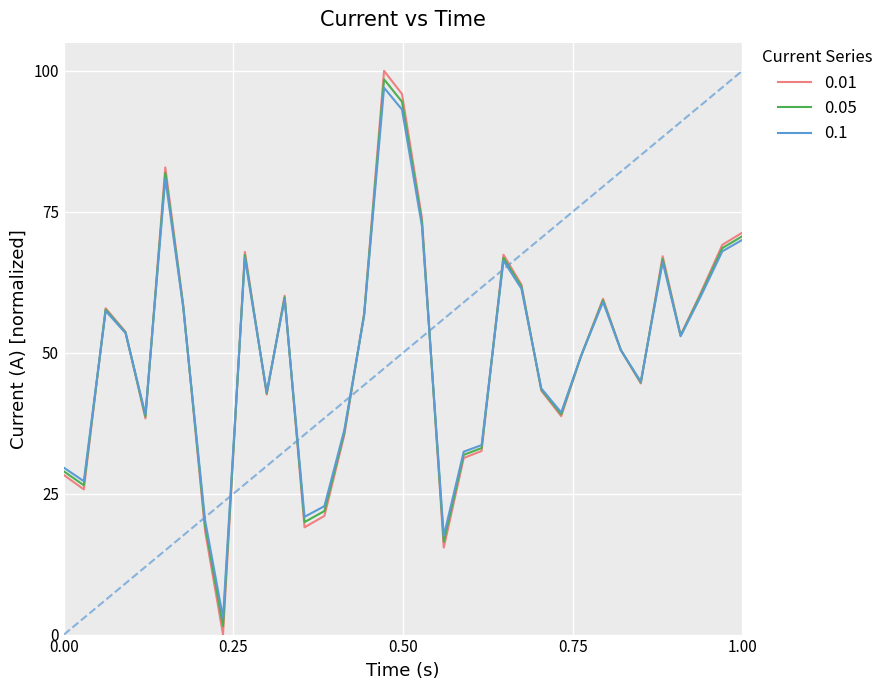

Rank the series by their average value, from highest to lowest.

0.01, 0.05, 0.1